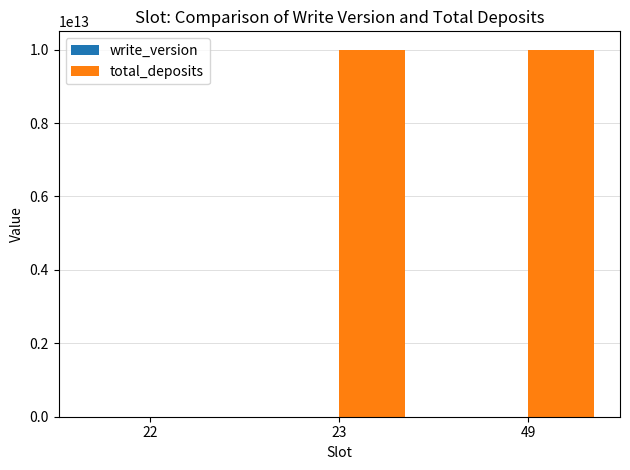

Are the bars horizontal?

No